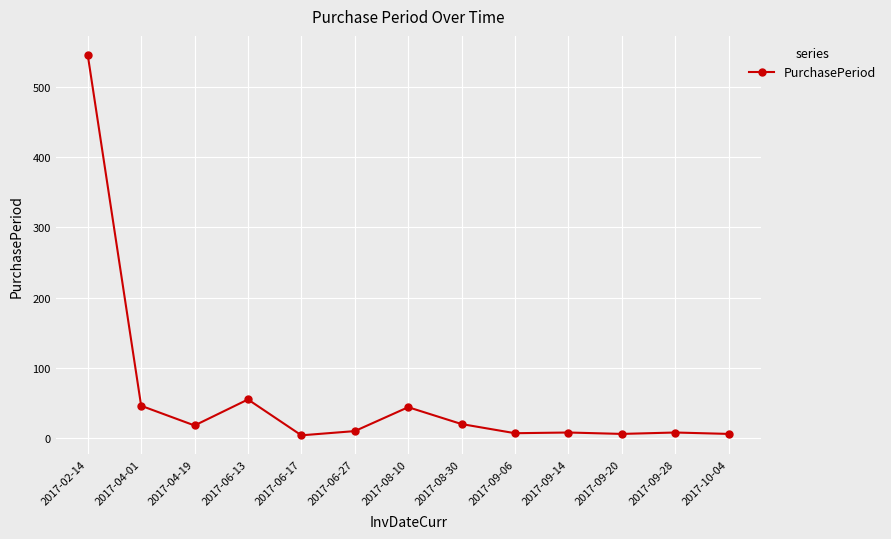

What is the difference between the values at 2017-06-27 and 2017-10-04?

4